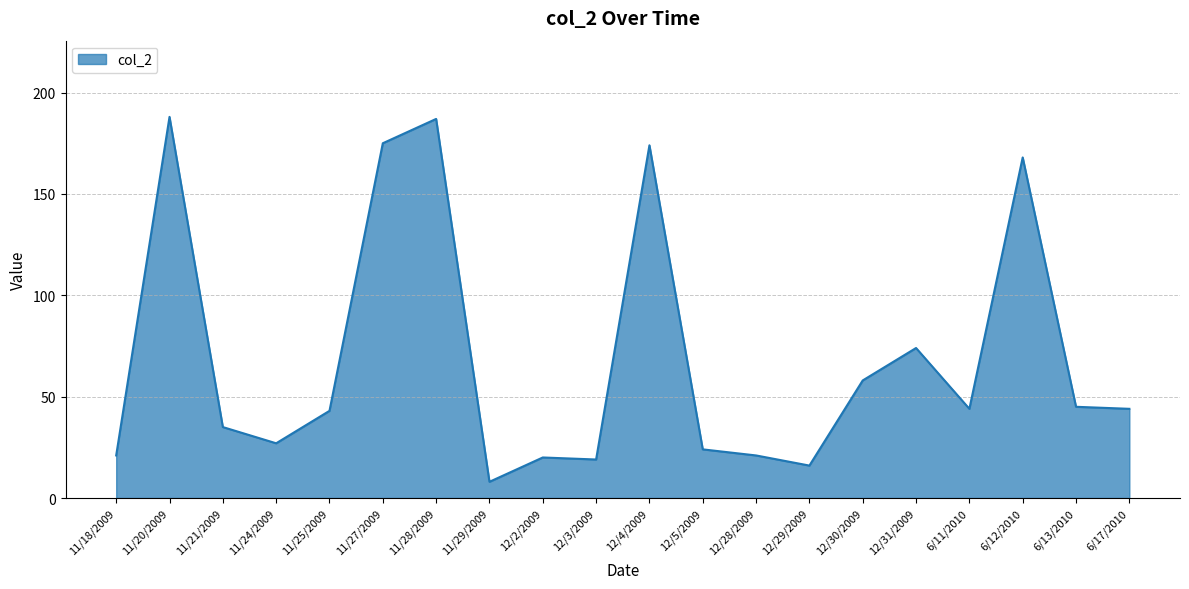

What position from the right is 12/2/2009?

12